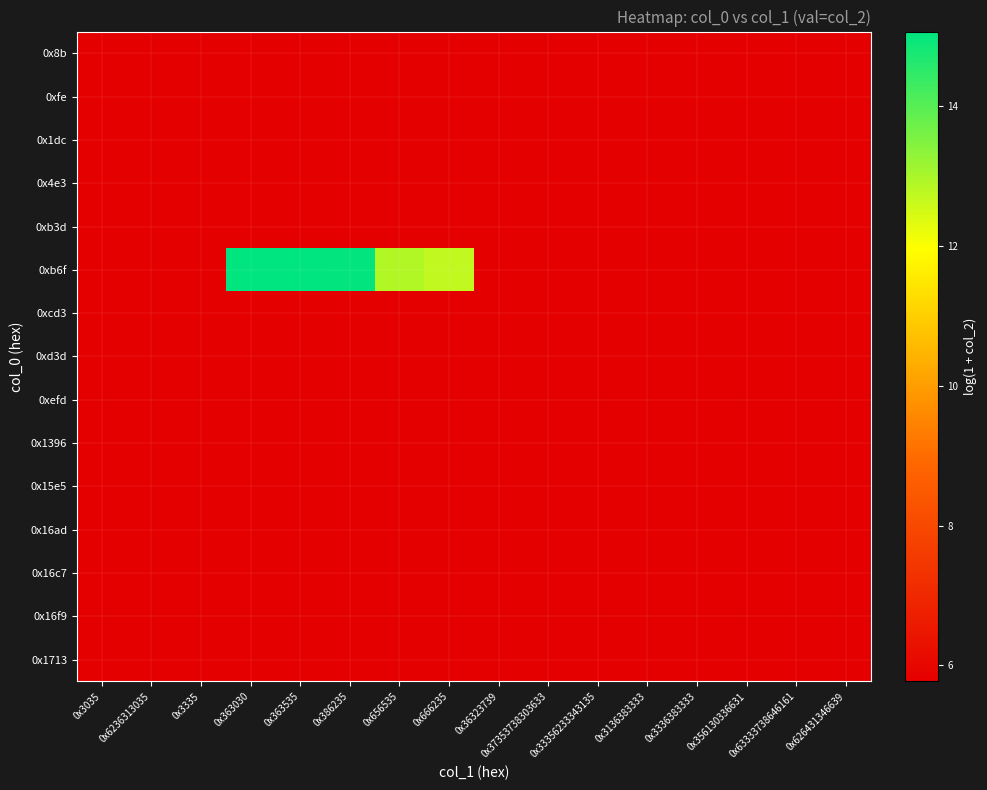

Which series has the largest total across all categories?

0xb6f